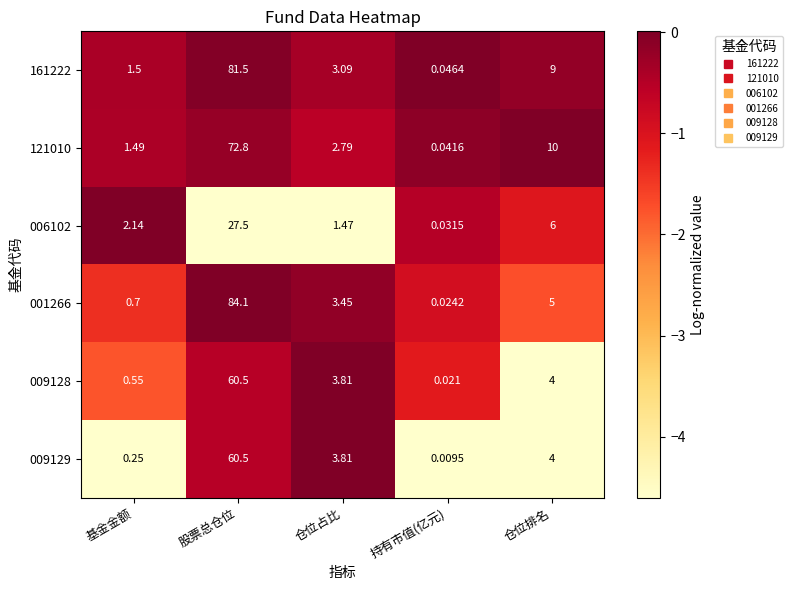

Where is 009128 nearest to the value 30?

仓位排名